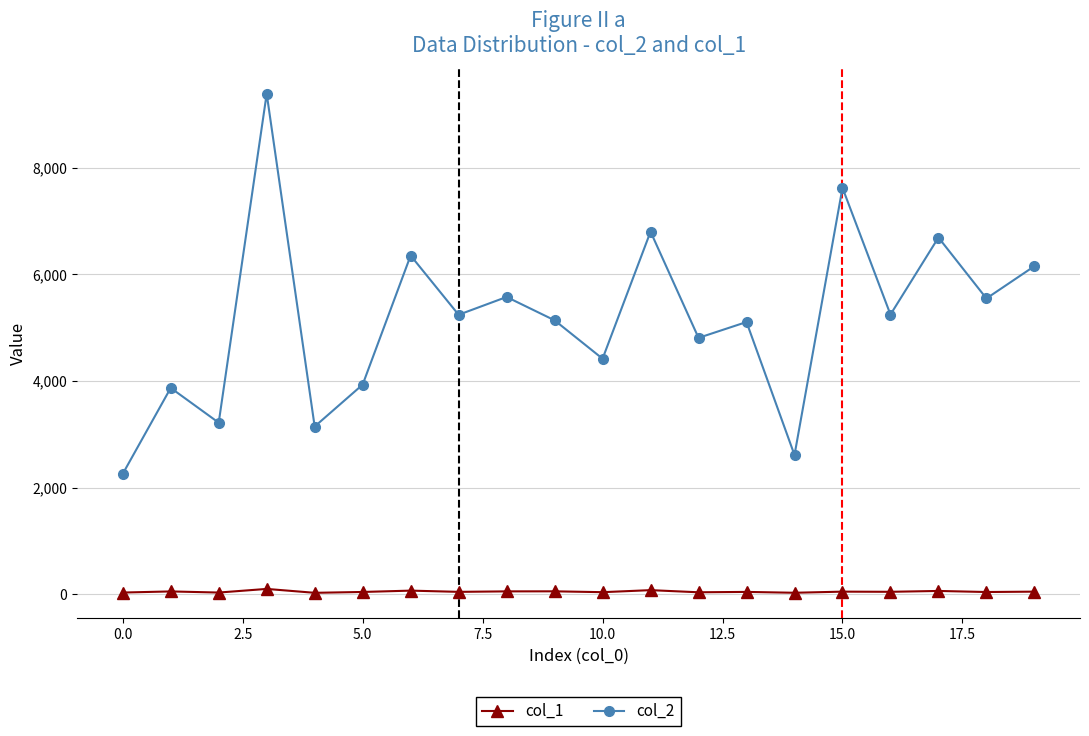

Rank the series by their average value, from lowest to highest.

col_1, col_2